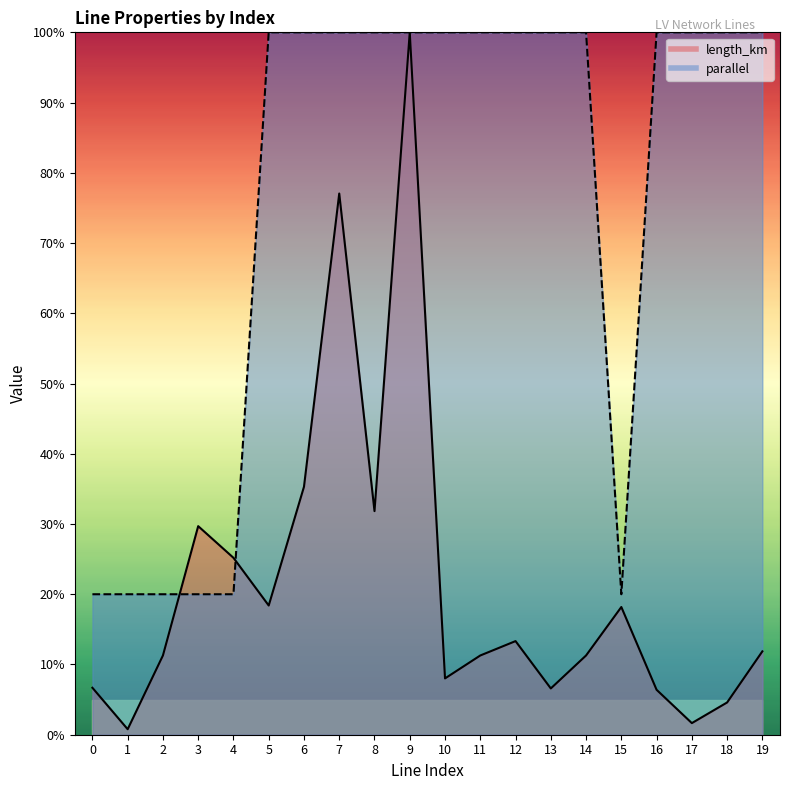

The value of parallel at 13 is 100.0. True or false?

True